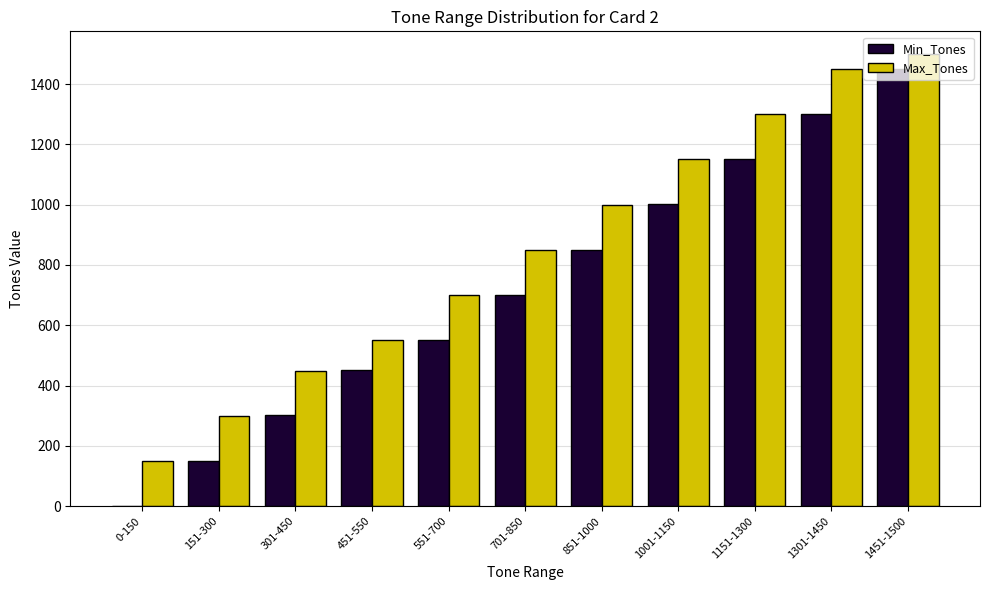

Reading left to right, transcribe all the data shown in this chart.

Min_Tones: 0	151	301	451	551	701	851	1001	1151	1301	1451
Max_Tones: 150	300	450	550	700	850	1000	1150	1300	1450	1500